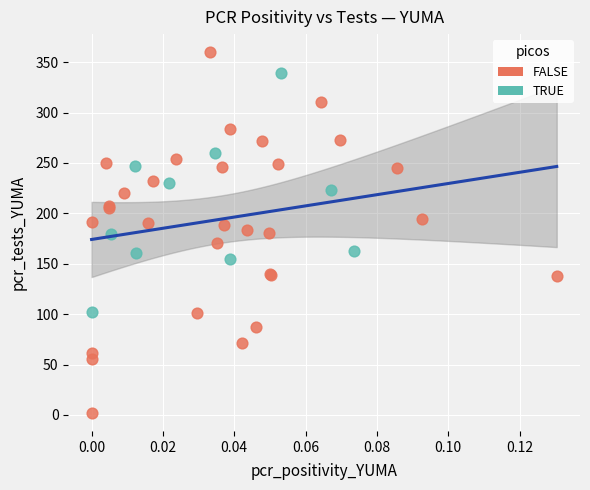

Which series contains the highest Y value?

FALSE